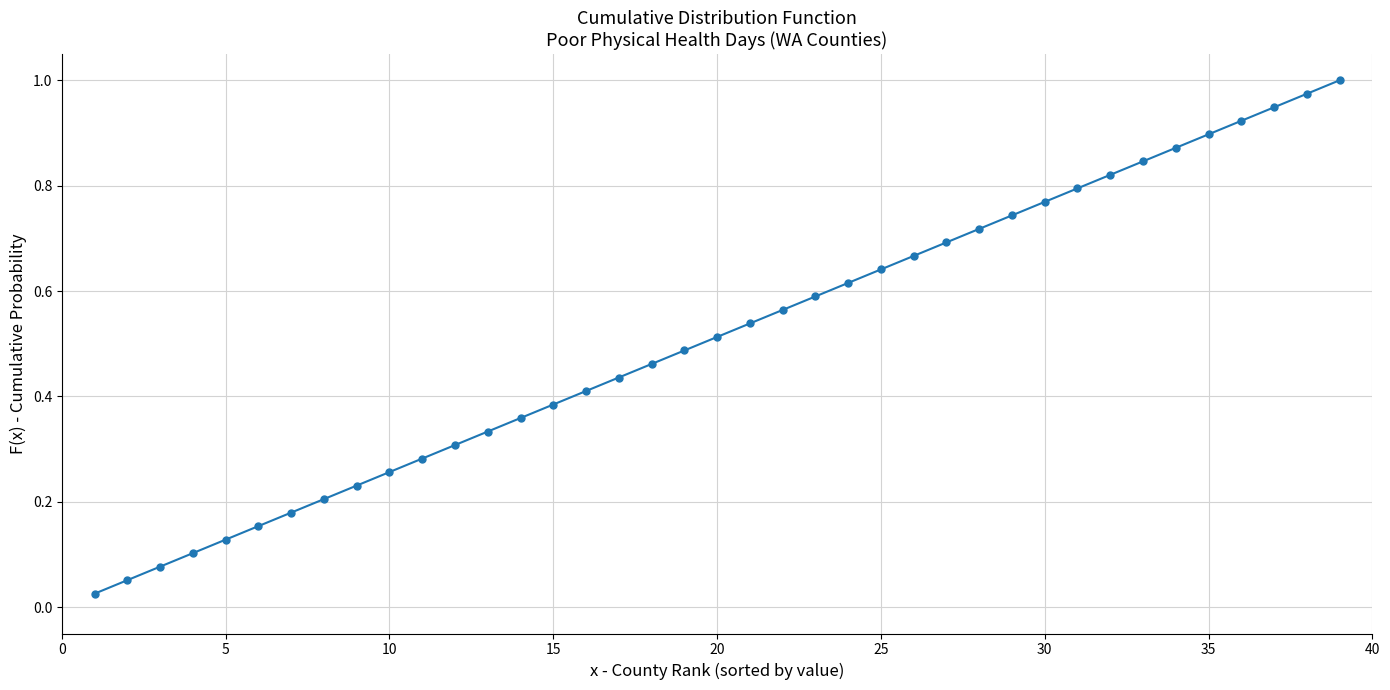

True or false: there are more than 0 points higher than both neighbors.

False